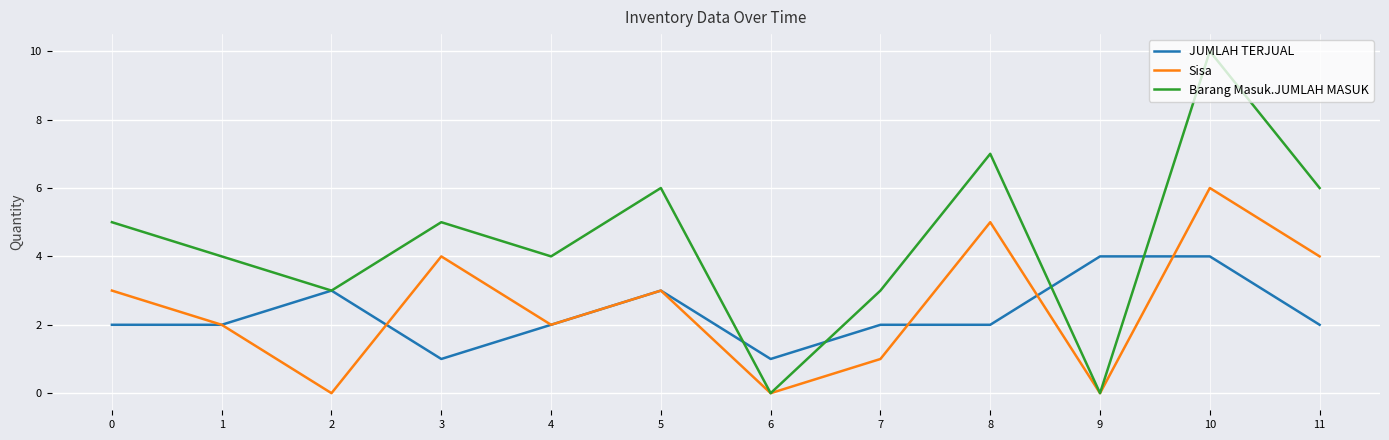

How many categories are shown in the chart?

12